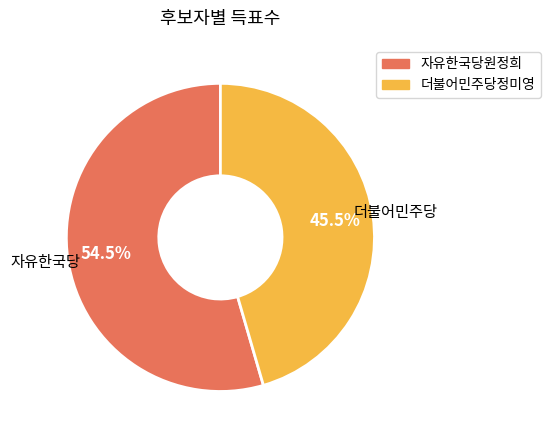

What percentage is NOT represented by 더불어민주당정미영?

54.5%